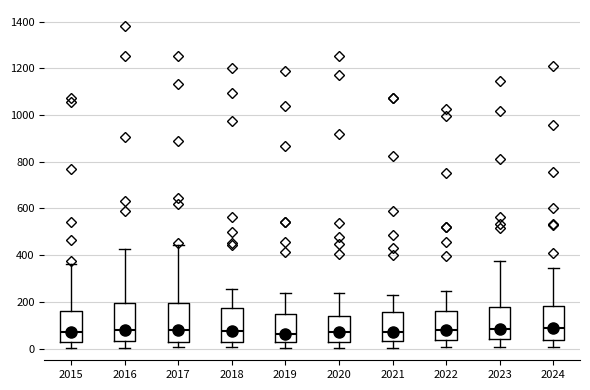

Reading left to right, read every box against the y-axis: the position of its median line, the range the box covers, and the ends of its whiskers. The values are not printed on the chart, so give them approximately, as read against the axis.

2015: median 60, box 20 to 160, whiskers 0 to 360
2016: median 80, box 40 to 200, whiskers 0 to 420
2017: median 80, box 40 to 200, whiskers 0 to 440
2018: median 80, box 40 to 180, whiskers 0 to 260
2019: median 60, box 20 to 140, whiskers 0 to 240
2020: median 80, box 40 to 140, whiskers 0 to 240
2021: median 80, box 40 to 160, whiskers 0 to 220
2022: median 80, box 40 to 160, whiskers 0 to 240
2023: median 80, box 40 to 180, whiskers 0 to 380
2024: median 100, box 40 to 180, whiskers 0 to 340